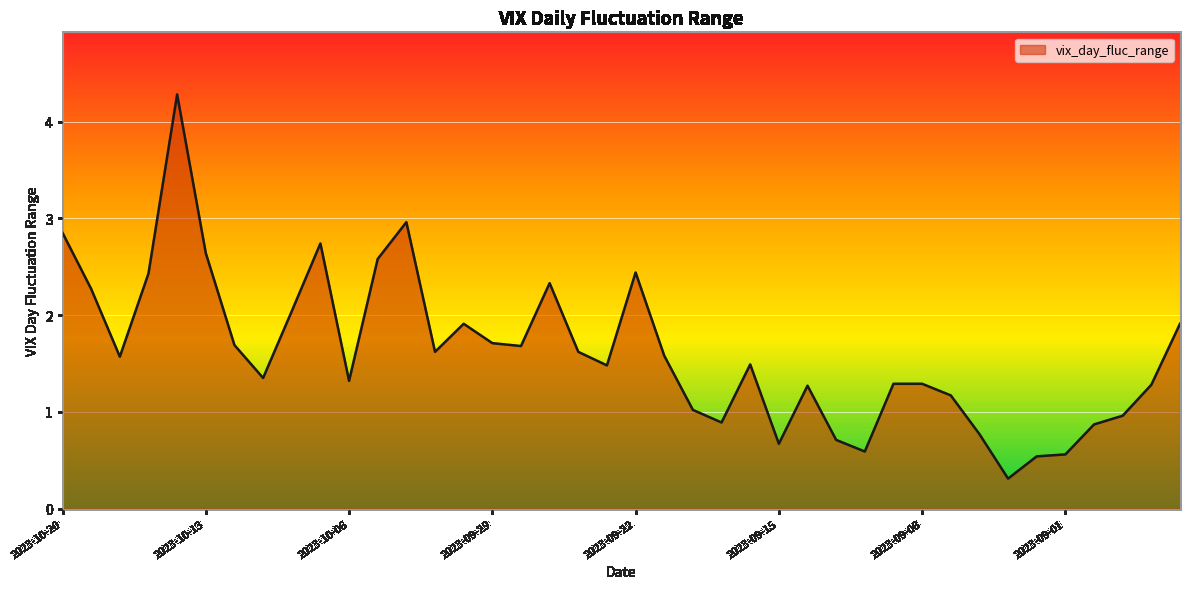

What is the smallest value displayed?

0.3